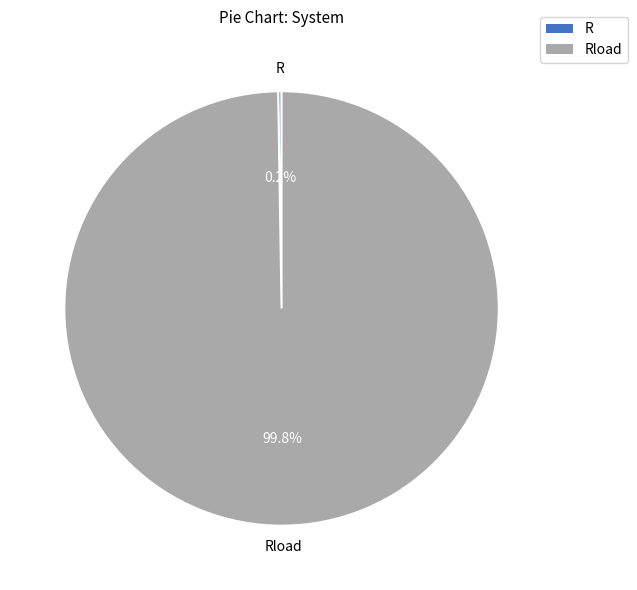

Does any single category account for the majority?

Yes